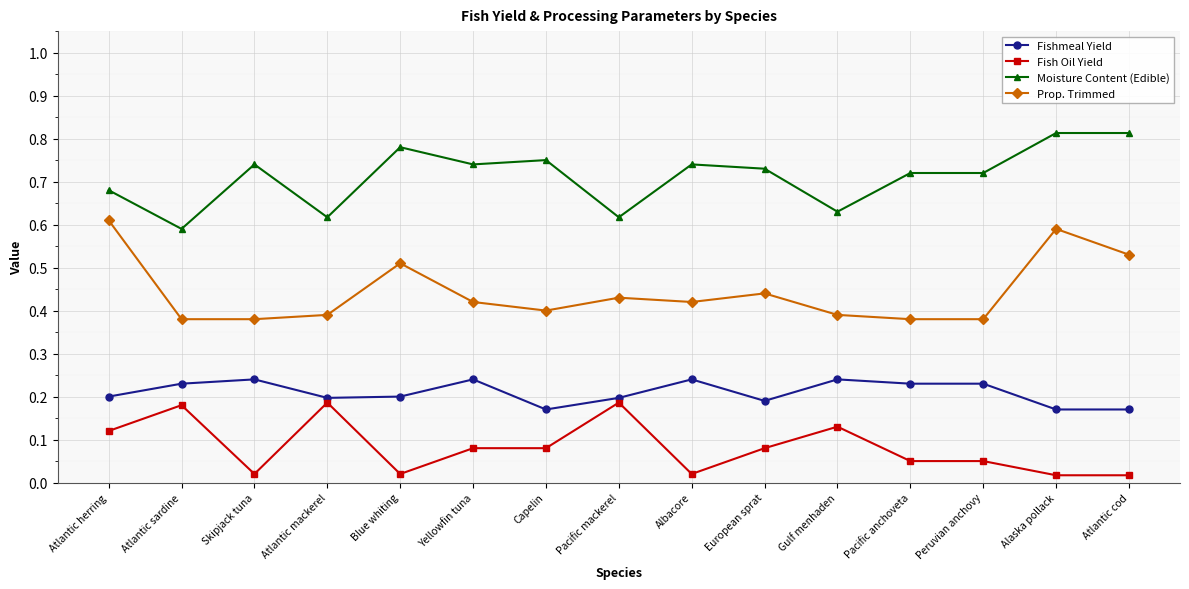

The value of Prop. Trimmed at Capelin is 0.4. True or false?

True